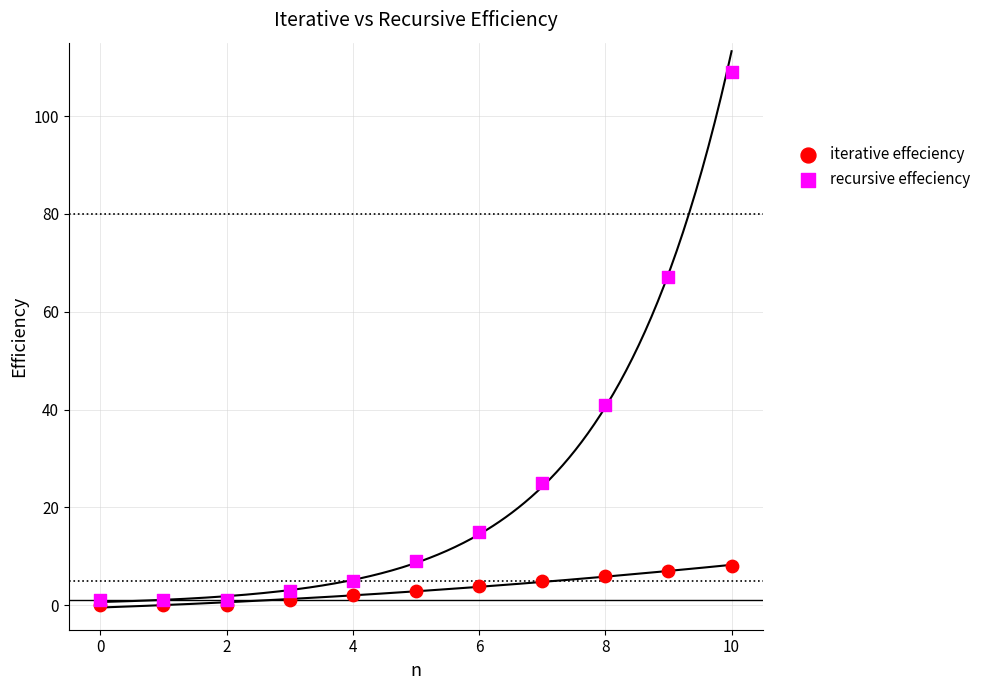

In the recursive effeciency series, what Y value is closest to 55?

67